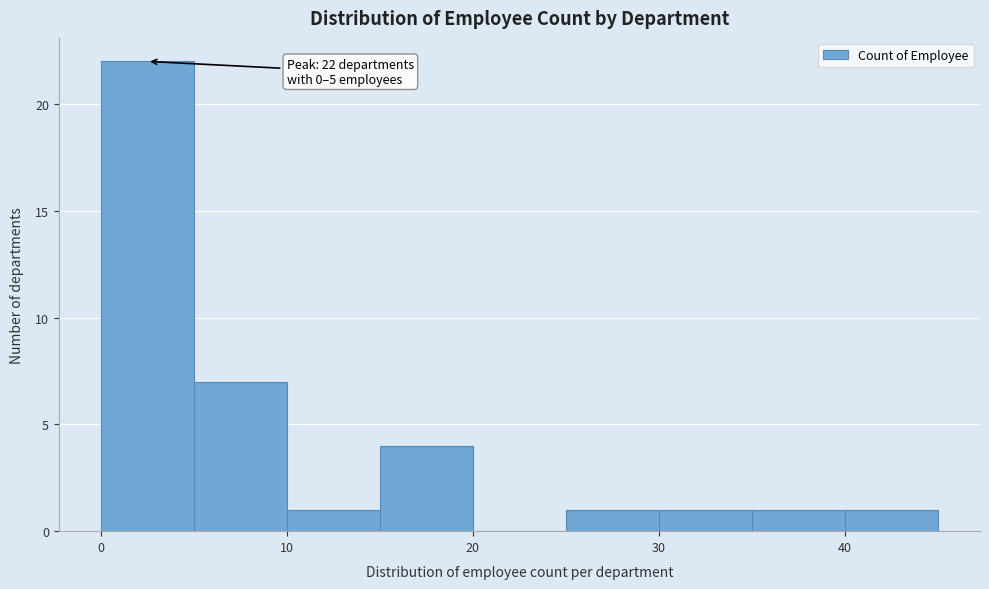

Over which range of the x-axis is the bar tallest?

0 to 5